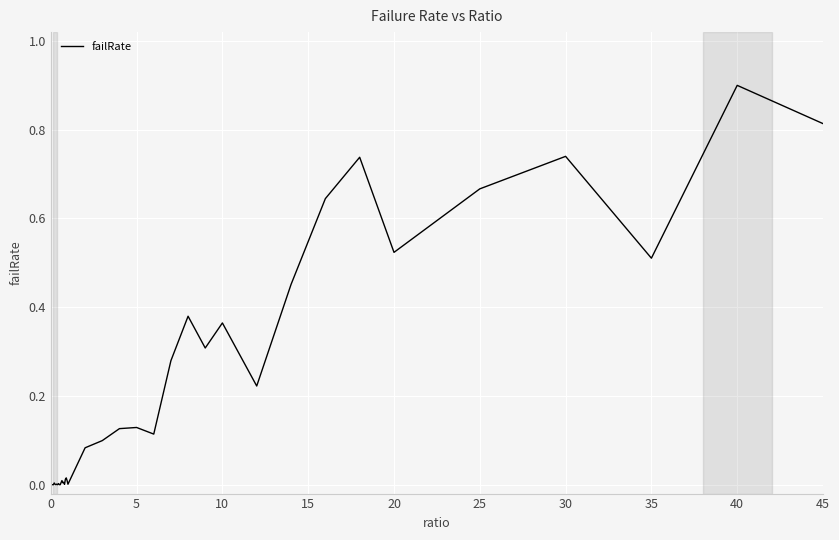

What is the maximum value shown in the chart?

0.9